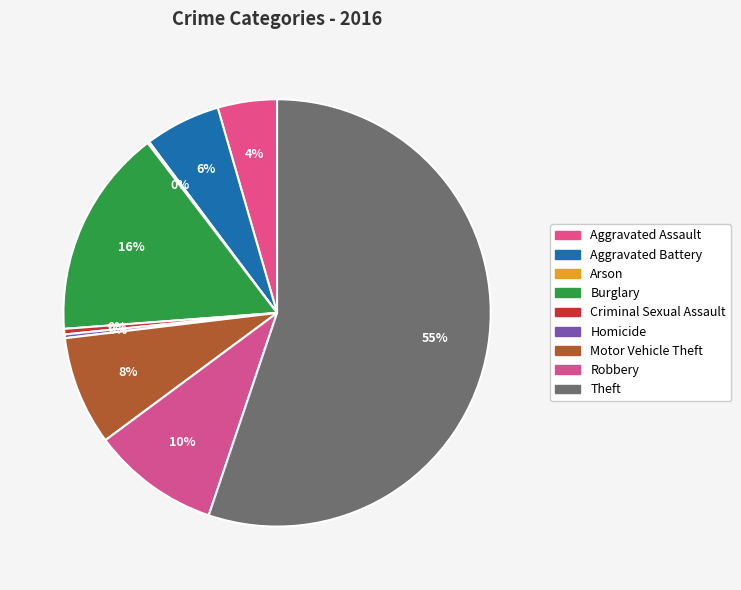

What is the change in value from Arson to Theft?

+393